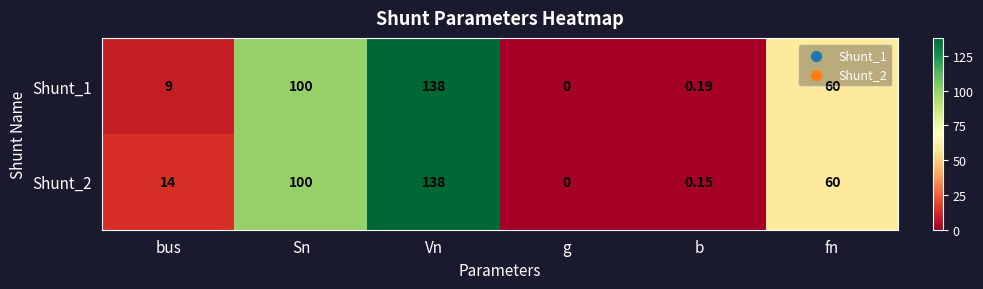

Which category has the lowest value across all series?

g